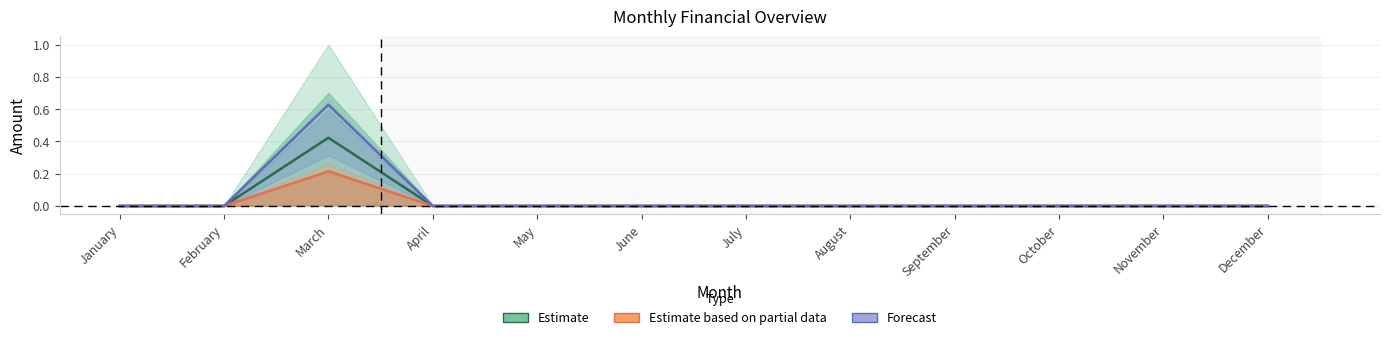

Does the chart have visible grid lines?

Yes